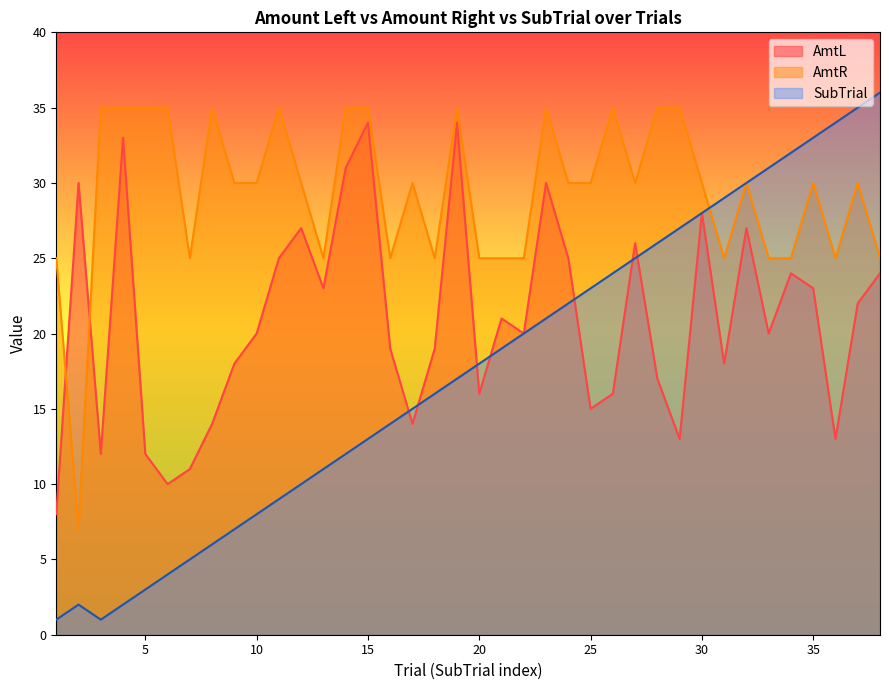

What is the maximum value shown in the chart?

36